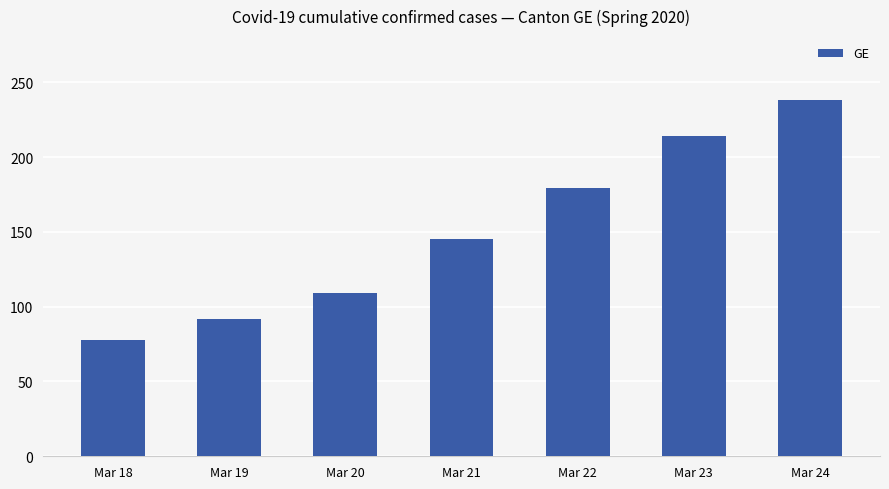

List the labels in order of value, smallest first.

Mar 18, Mar 19, Mar 20, Mar 21, Mar 22, Mar 23, Mar 24